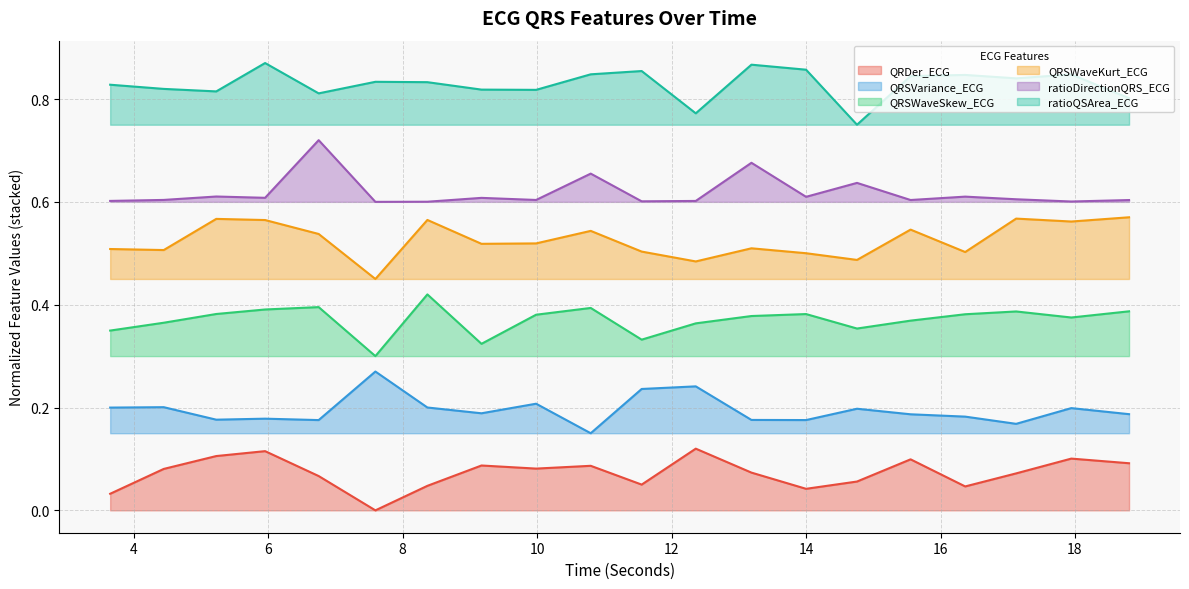

What is the approximate value of ratioQSArea_ECG at 5.2265625?

0.8